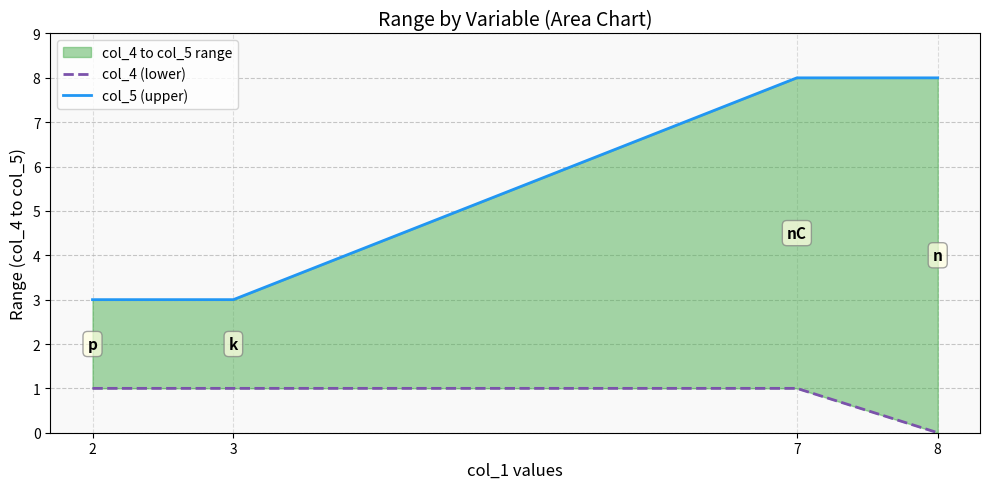

True or false: col_5 (upper) and col_4 (lower) intersect in this chart.

False